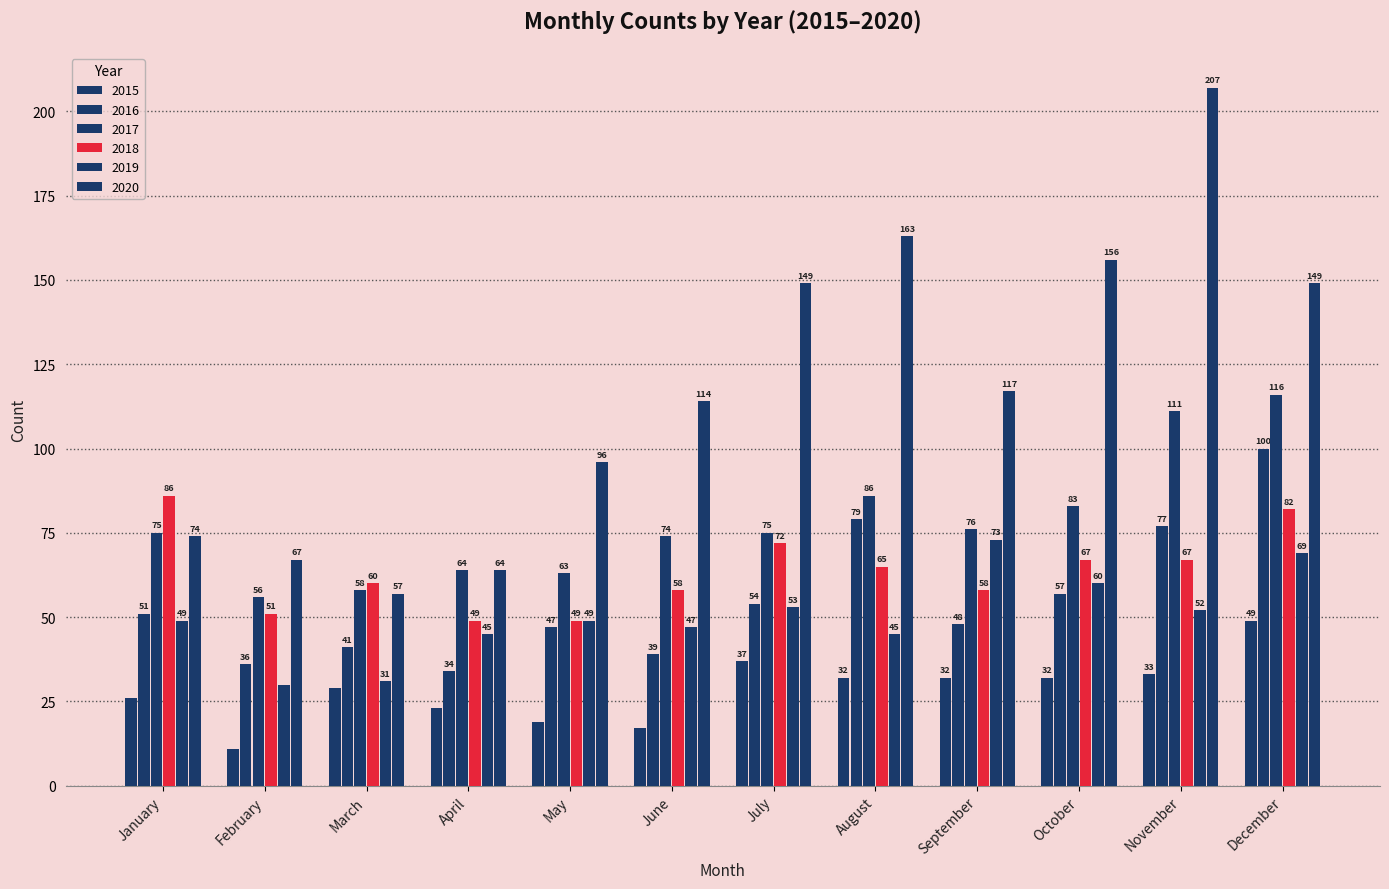

How many groups of bars are there?

12